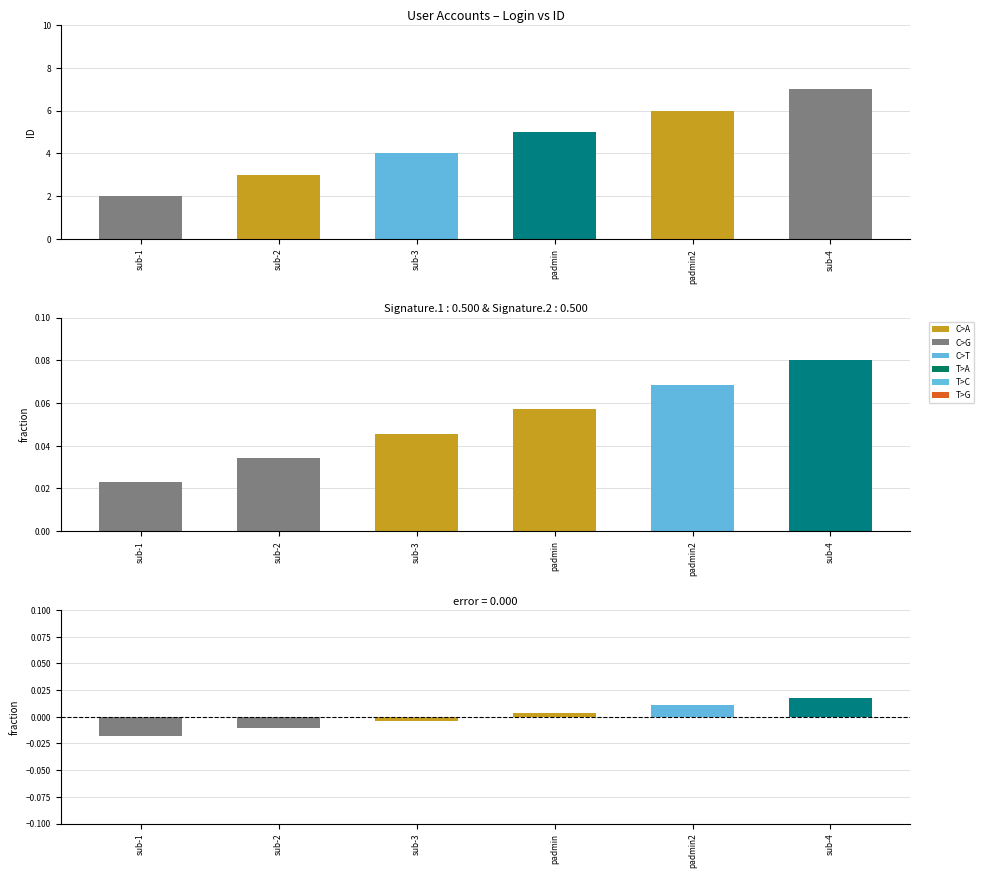

Where is ID nearest to the value 4?

sub-3